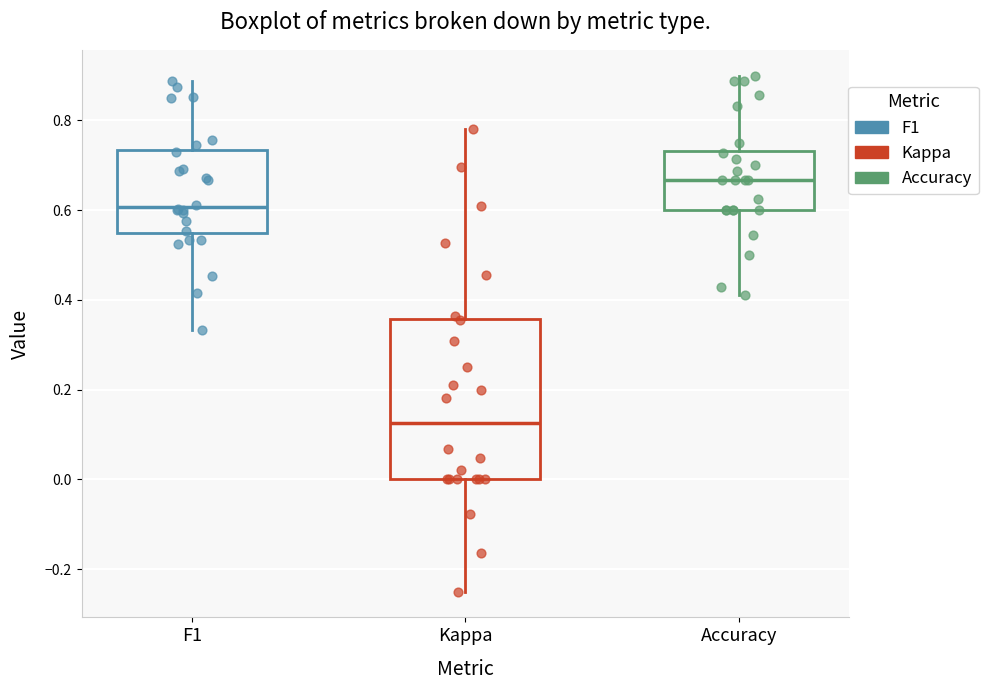

Which box has the highest median line?

Accuracy